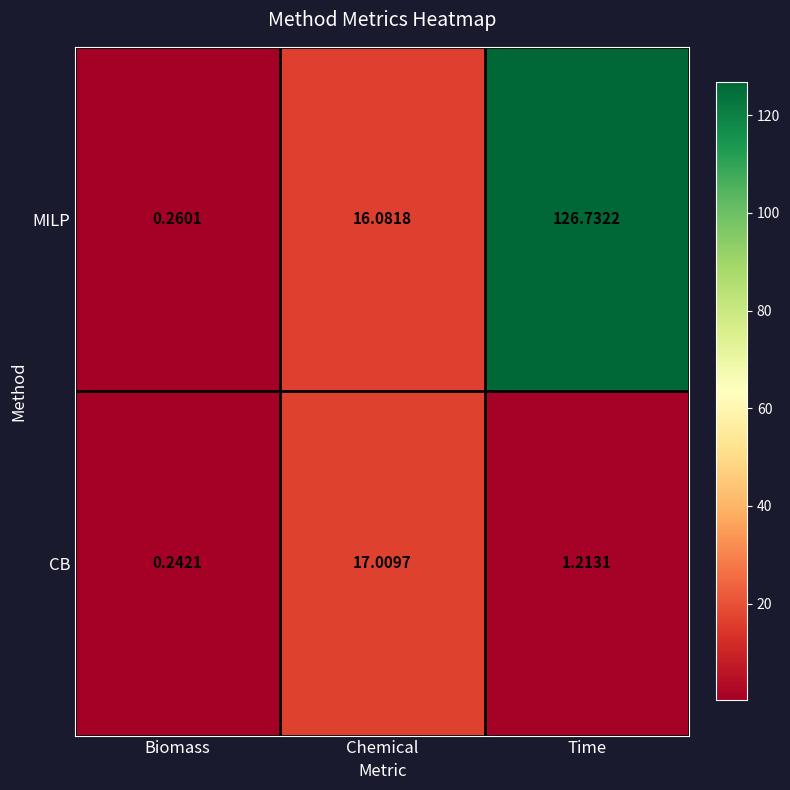

Count the number of categories in the chart.

3